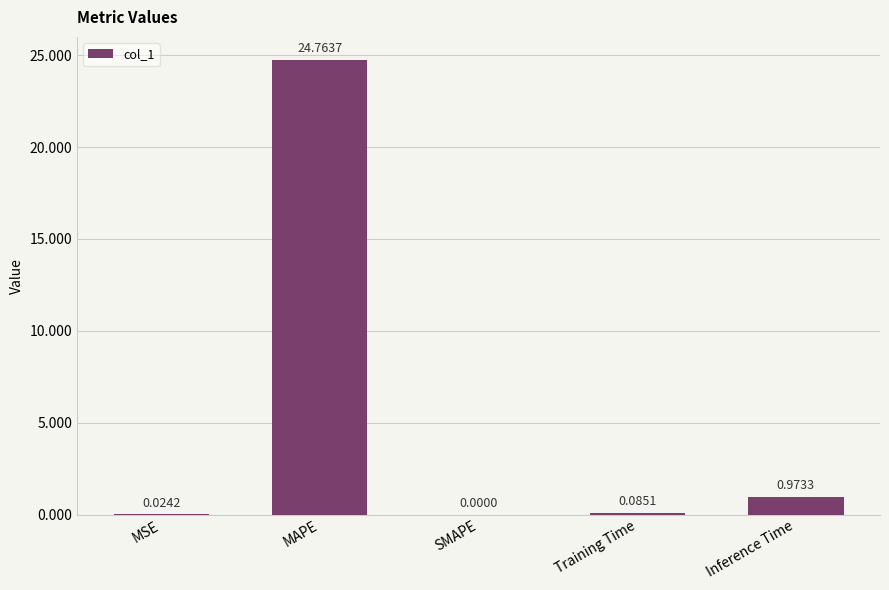

Which category has the highest value across all series?

MAPE